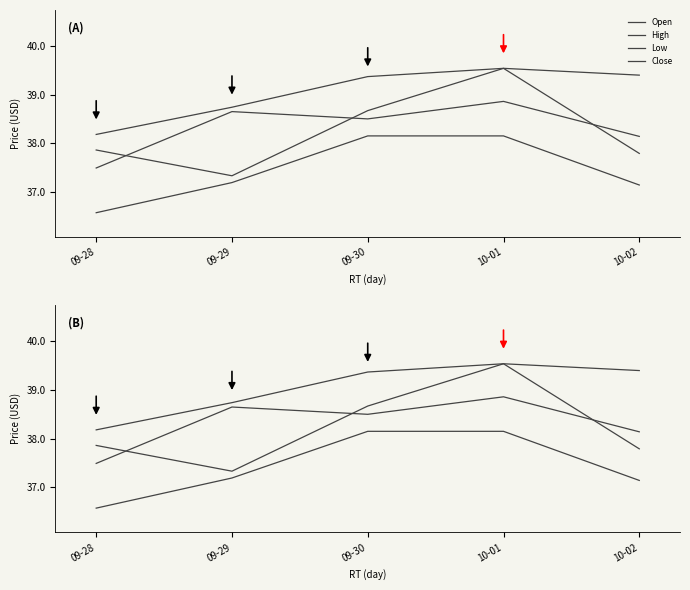

How many lines are shown in the chart?

4